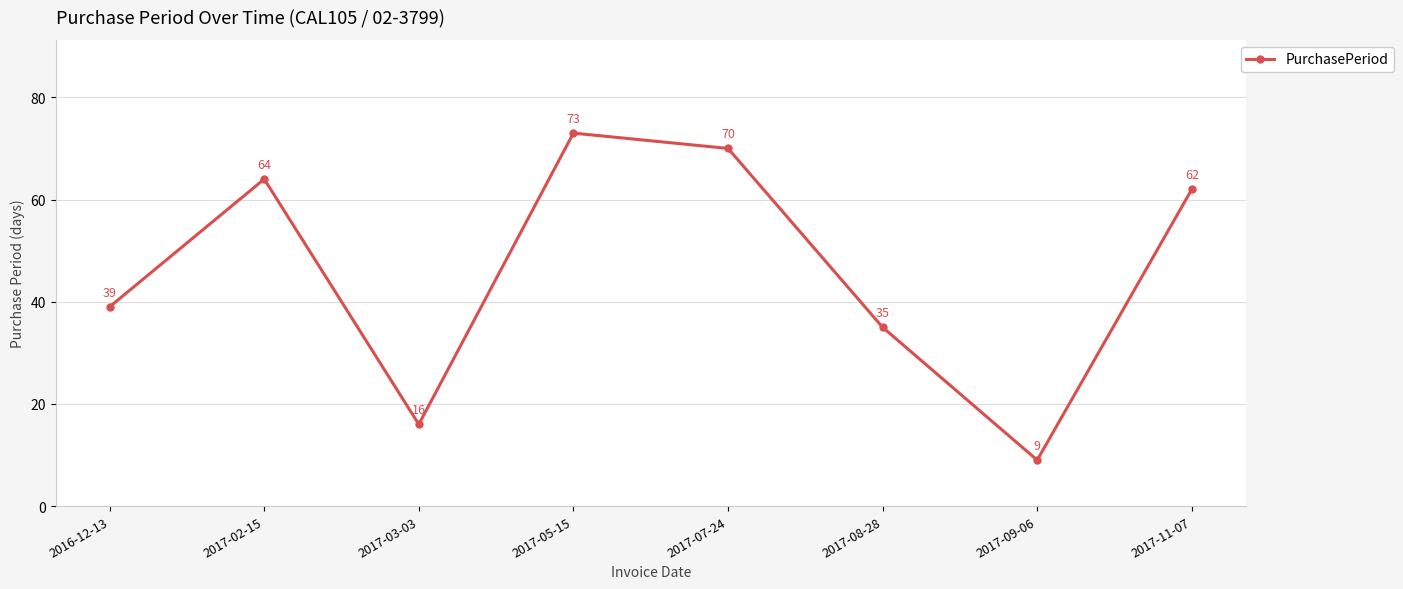

What is the smallest value displayed?

9